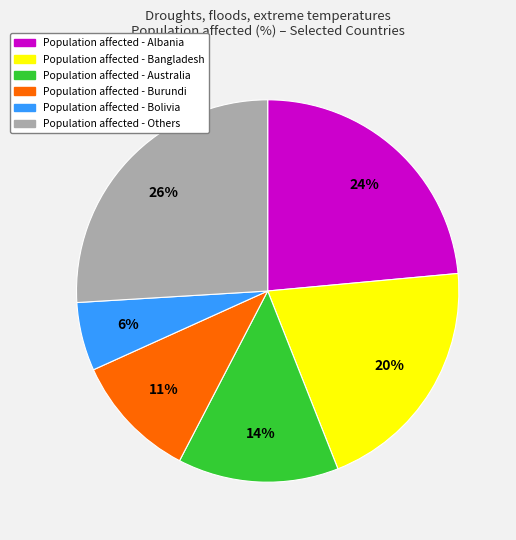

Is there a majority slice in this chart?

No